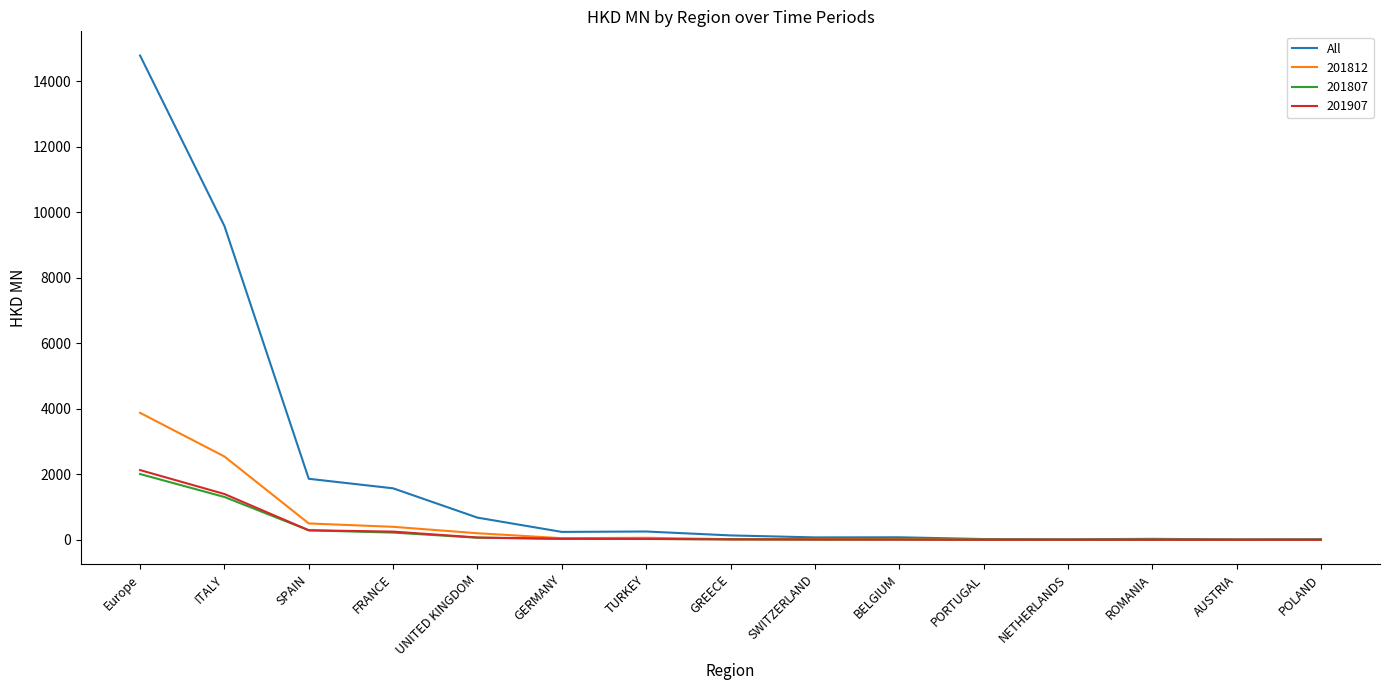

What is the greatest value displayed?

14783.9